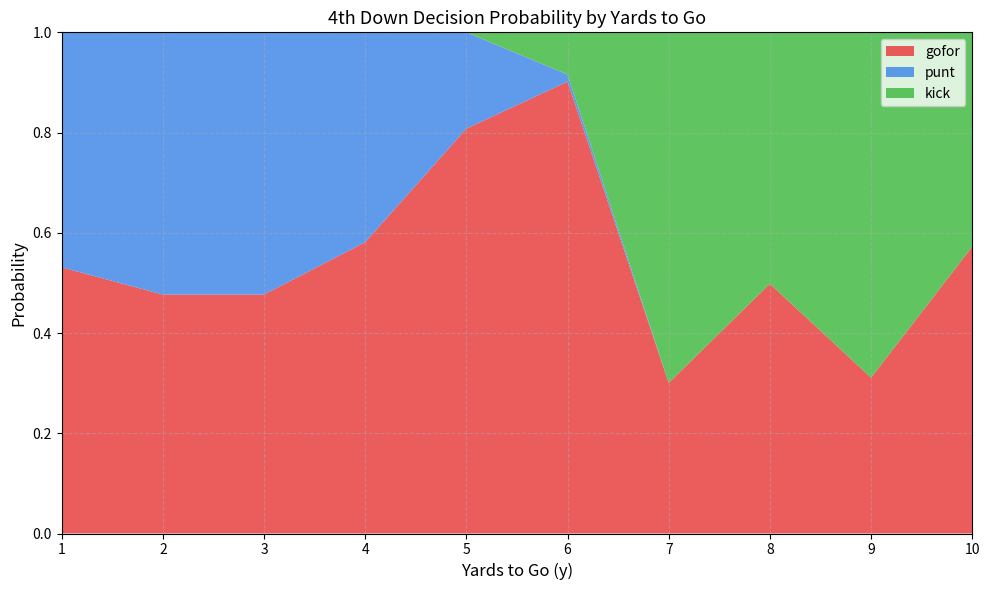

The gofor series shows 0.9 at 8. True or false?

False